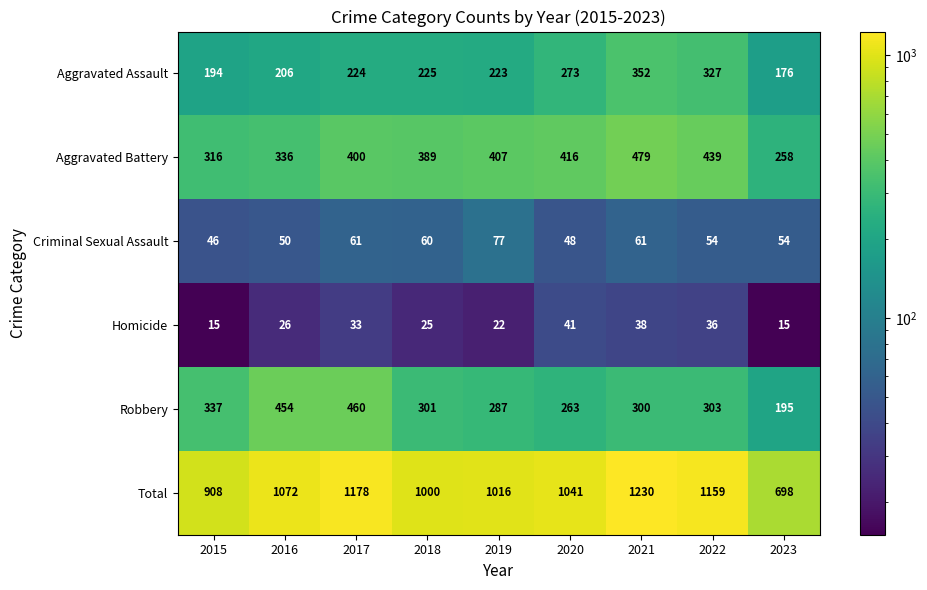

True or false: Homicide has a value of 26 at 2016.

True